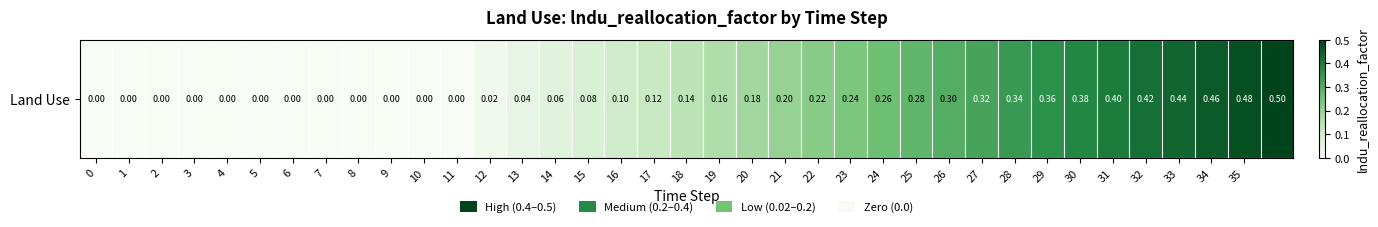

What is the maximum value shown in the chart?

0.5